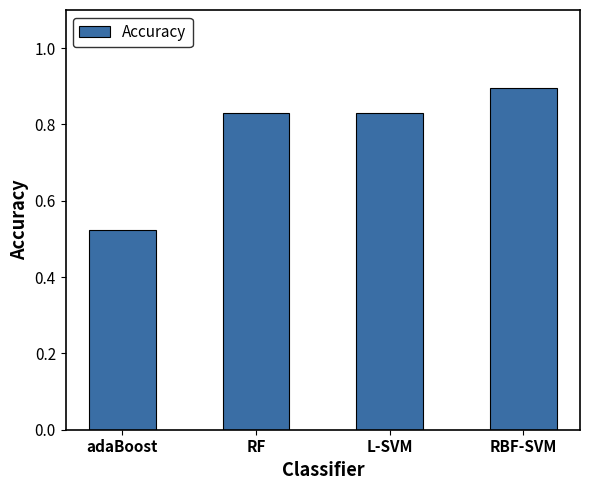

At which label is the value closest to 0?

adaBoost